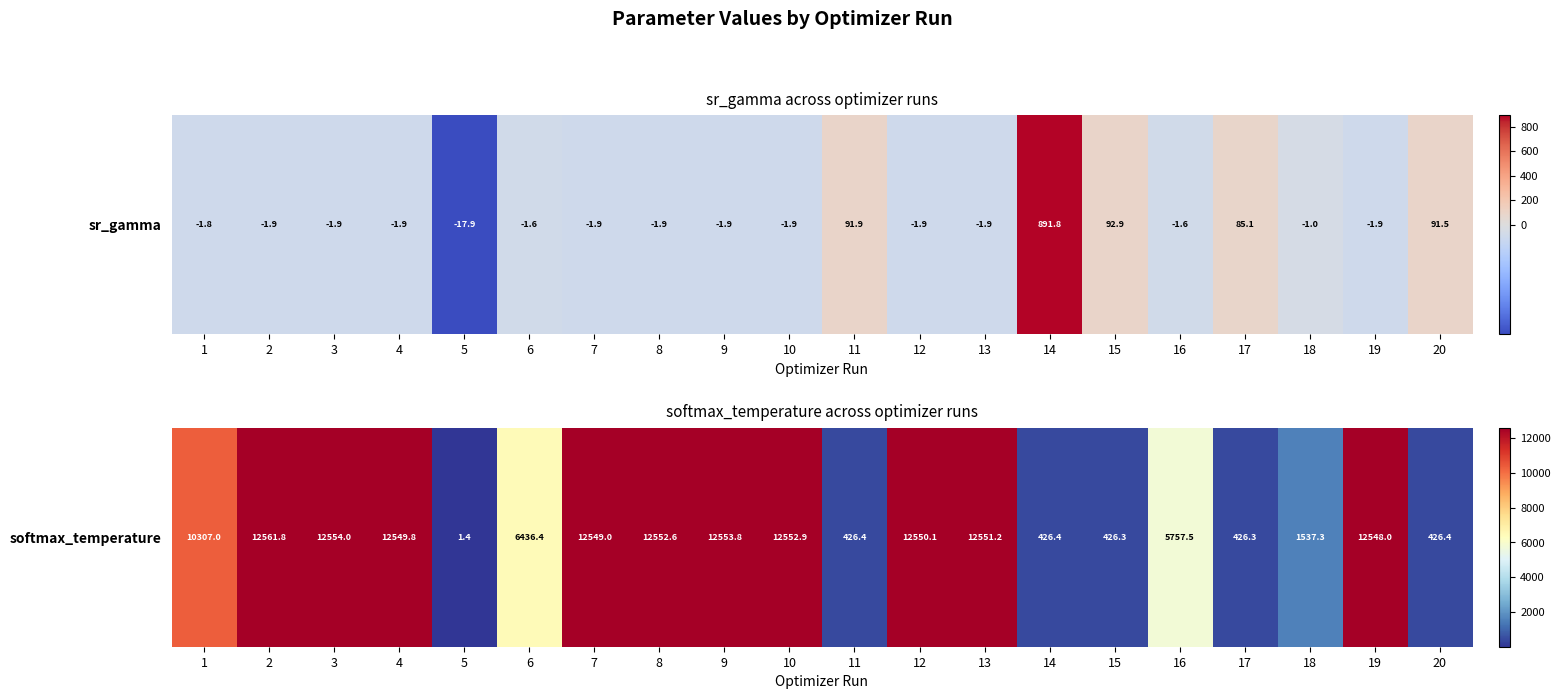

Where does the data first go above 12547?

2